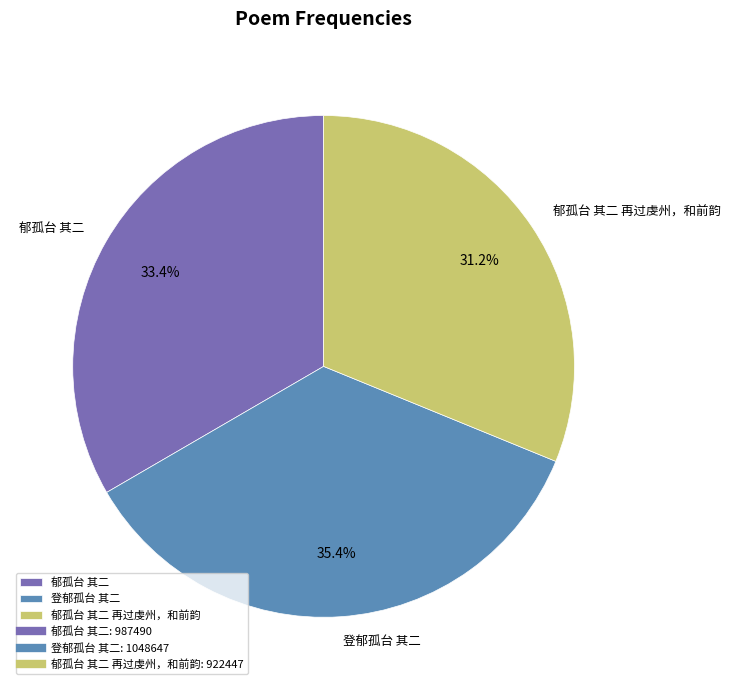

Does 登郁孤台 其二 represent more than half of the total?

No